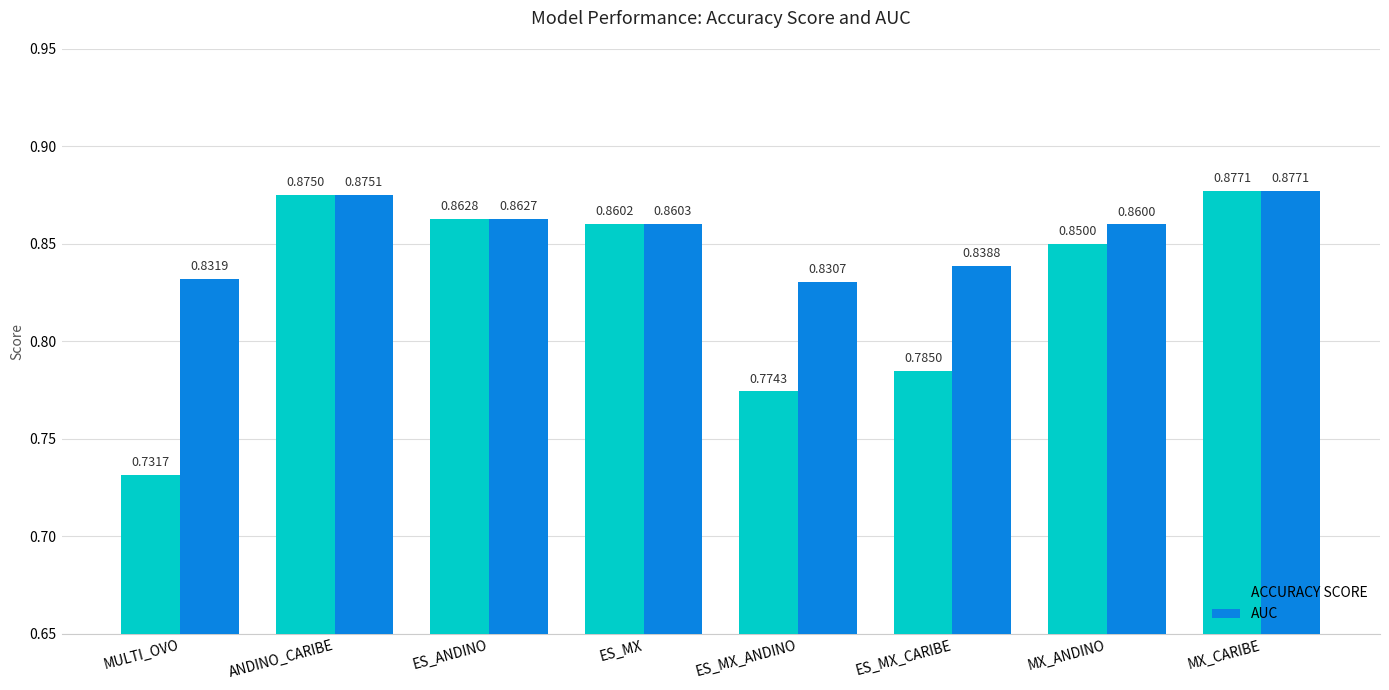

At how many categories does at least one series exceed 0?

8